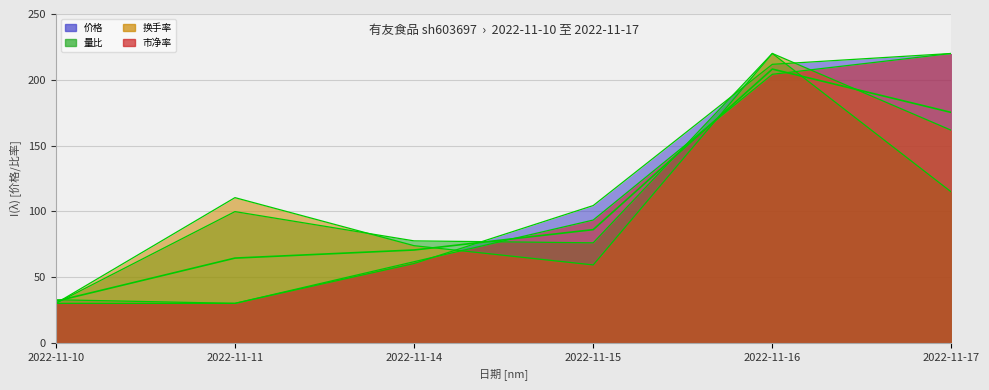

Between 2022-11-10 and 2022-11-17, which series saw the biggest shift?

市净率